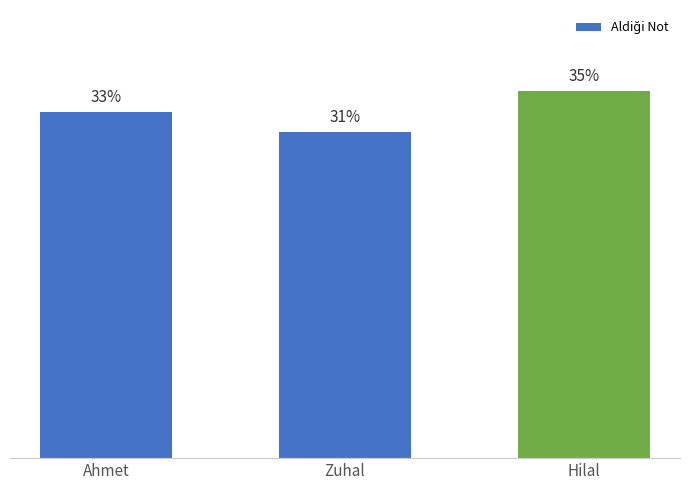

The value at Ahmet is 18. True or false?

False